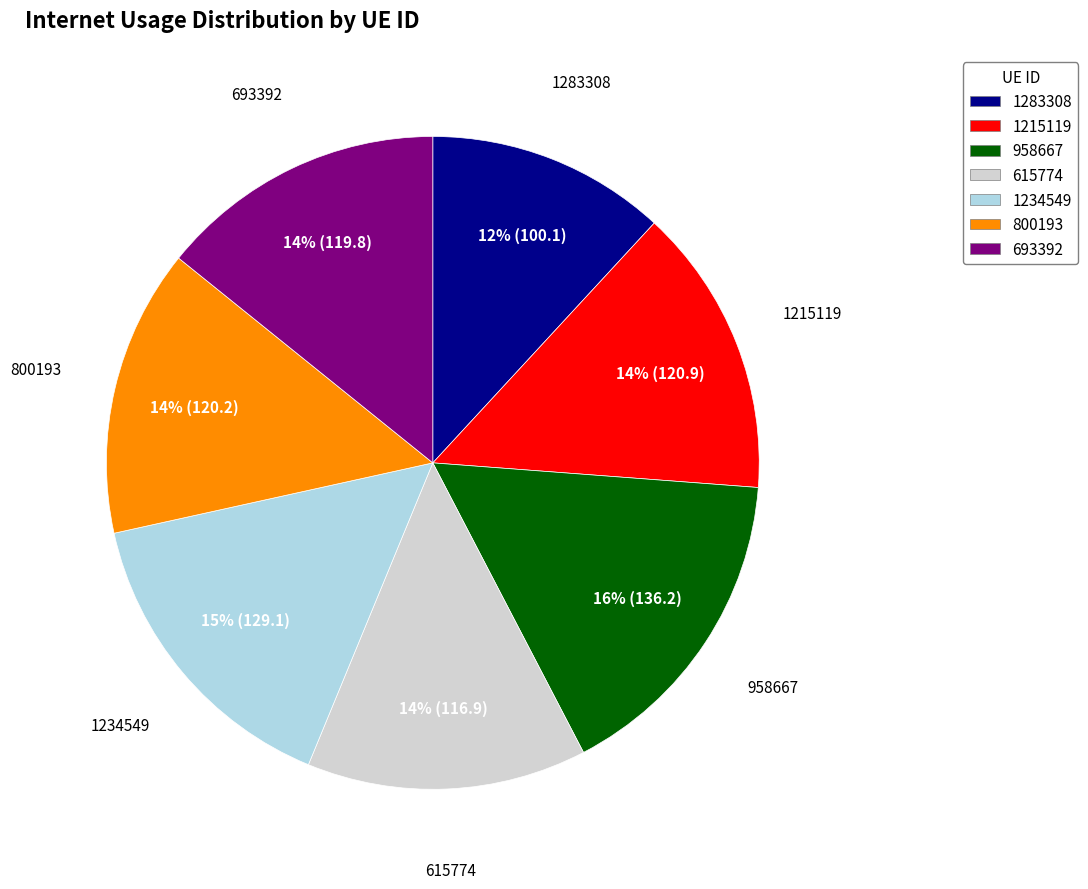

To the nearest percent, what portion does 1234549 represent?

15%